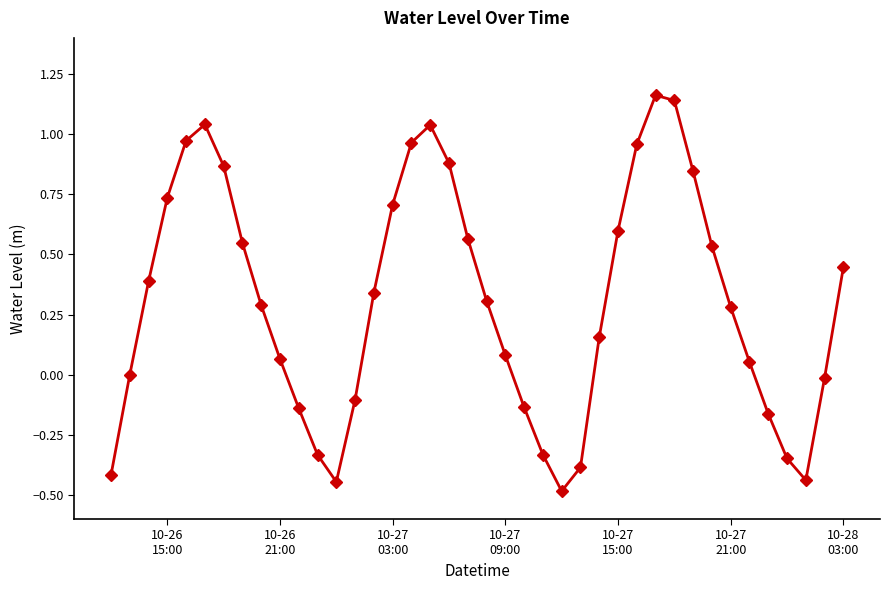

How many points are higher than both their immediate neighbors (excluding endpoints)?

3